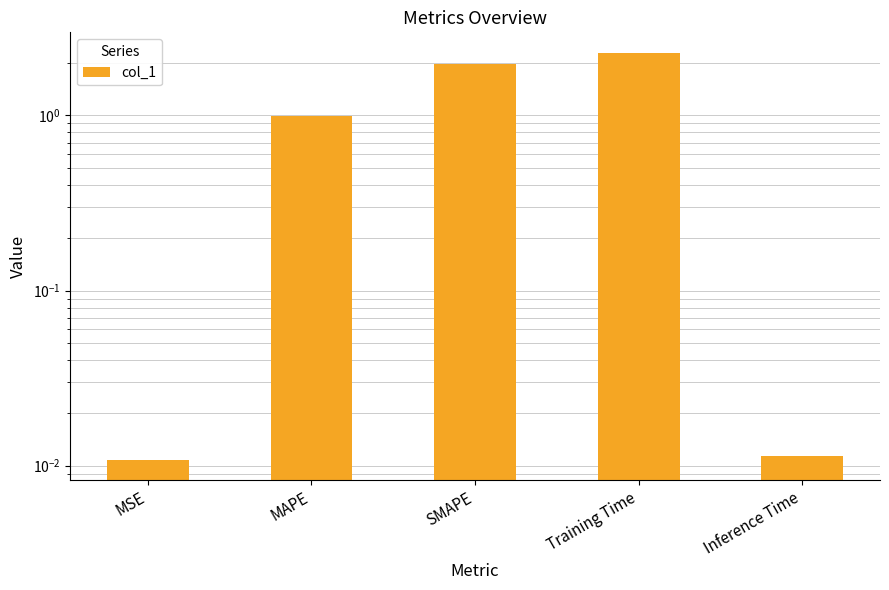

Reading left to right, what are all the values shown in this chart?

MSE=0.0	MAPE=1.0	SMAPE=2.0	Training Time=2.3	Inference Time=0.0